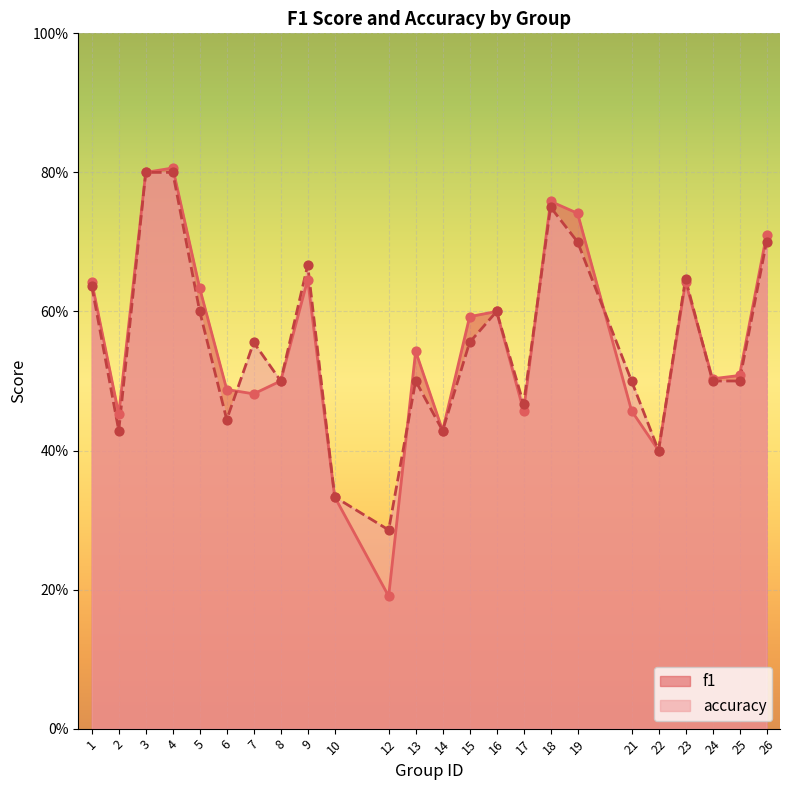

At which category is the sum across all series the highest?

4